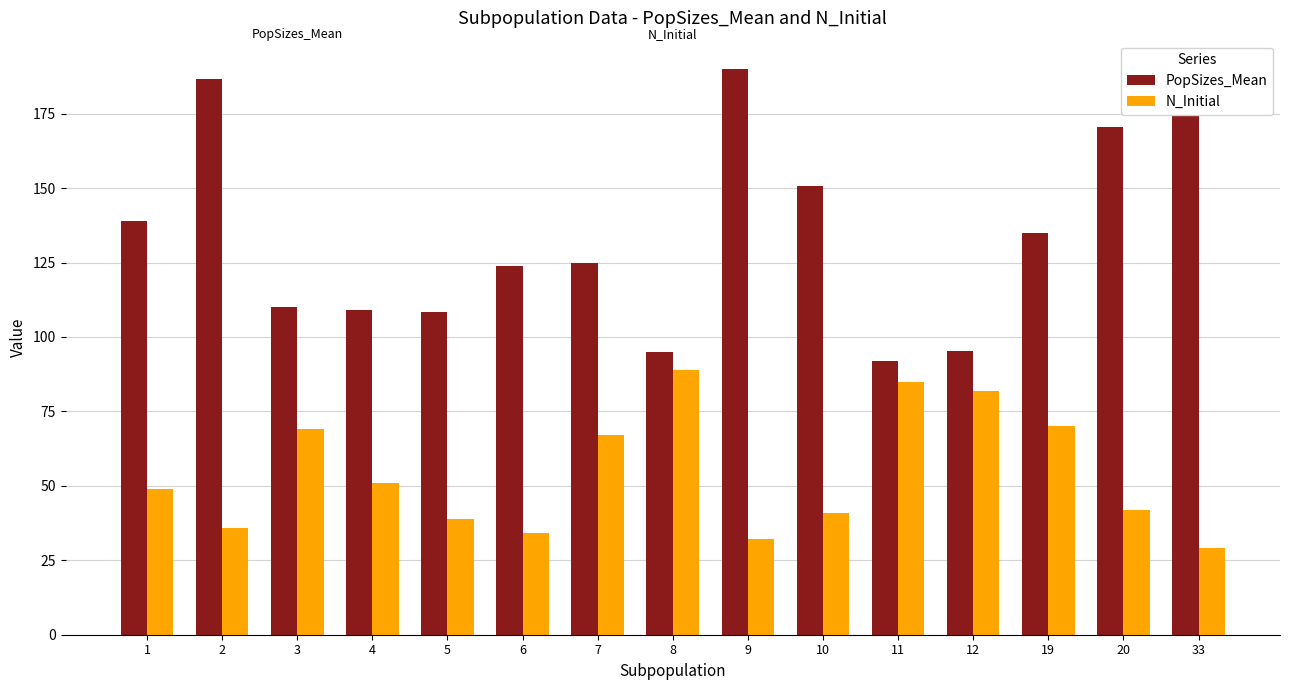

What is the sum of the N_Initial values at 20 and 11?

127.0